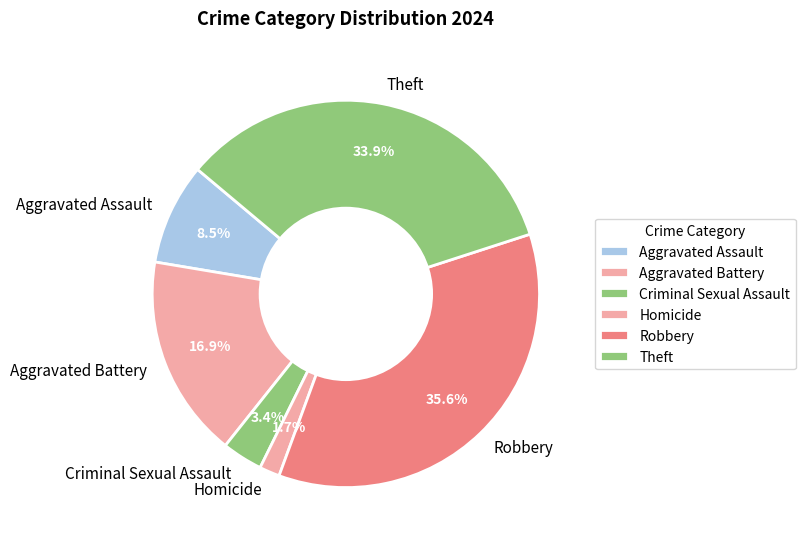

To the nearest percent, what portion does Theft represent?

34%